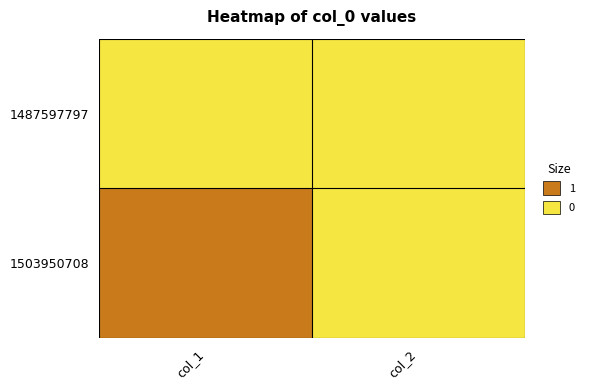

At how many categories does at least one series exceed 0?

1